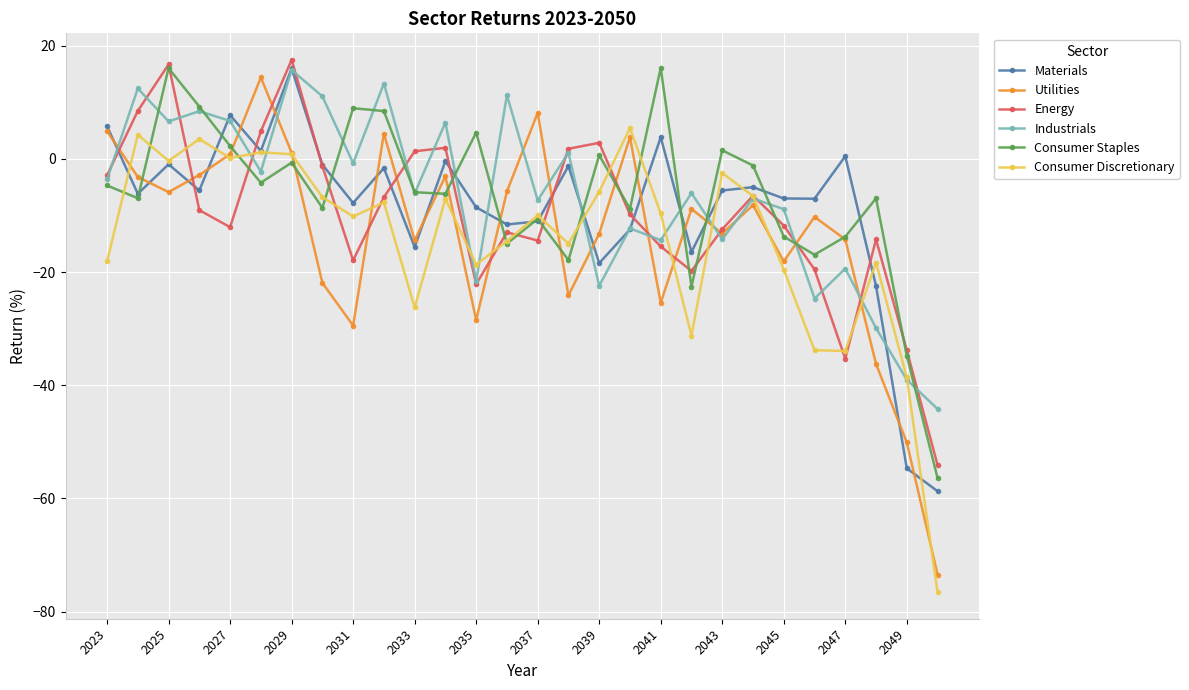

Which series has the widest spread of values?

Utilities